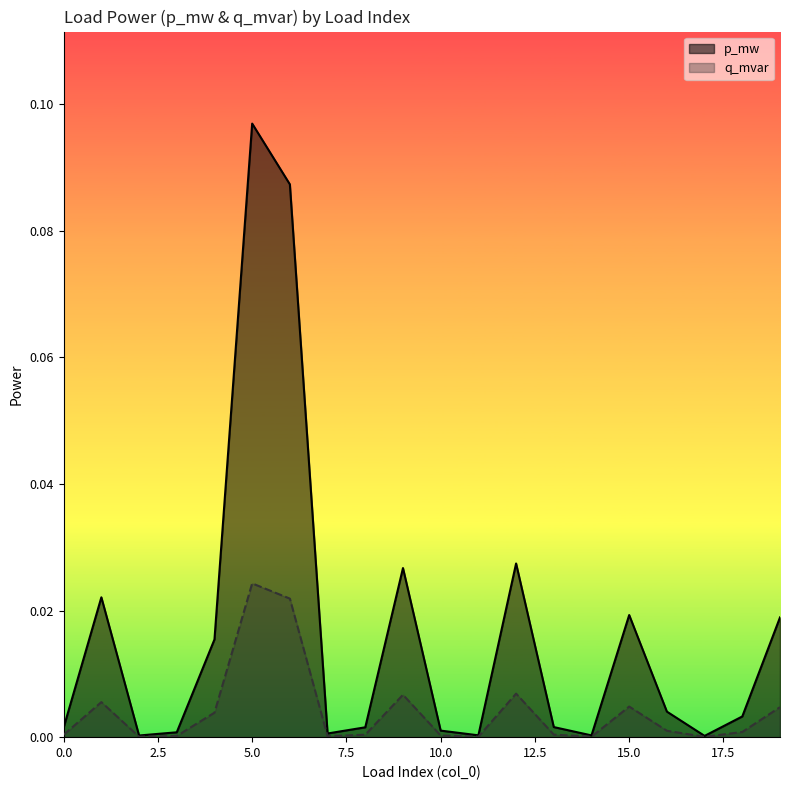

Is the value of p_mw at 19 greater than the value of q_mvar at 15?

Yes